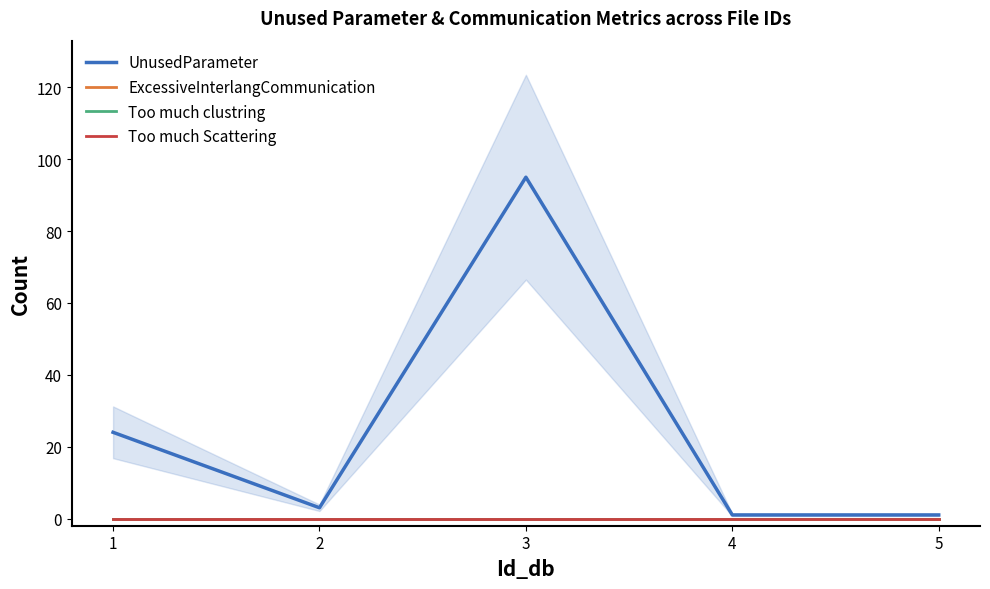

Reading left to right, list all the values displayed in this chart.

UnusedParameter: 24	3	95	1	1
ExcessiveInterlangCommunication: 0	0	0	0	0
Too much clustring: 0	0	0	0	0
Too much Scattering: 0	0	0	0	0